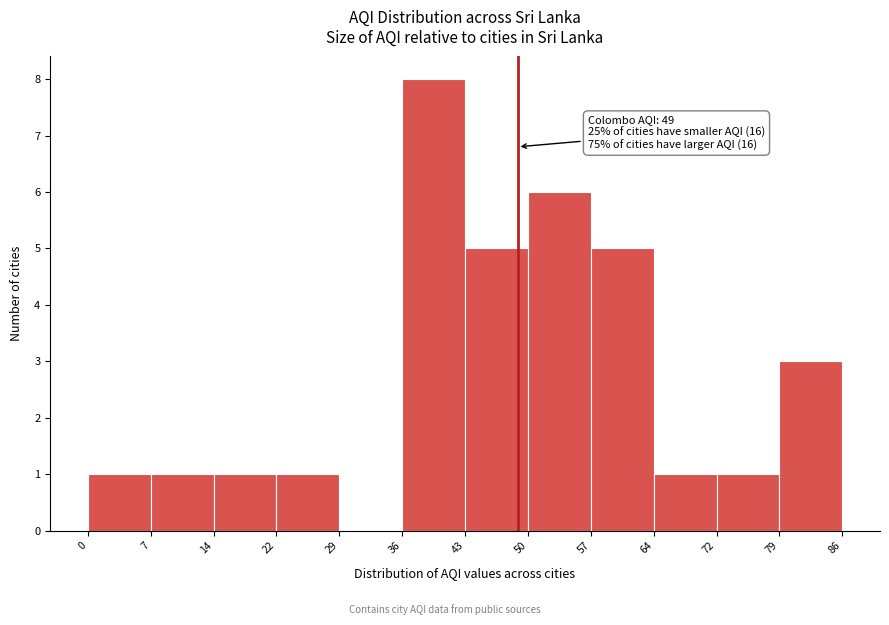

Over which range of the x-axis is the bar tallest?

36 to 43